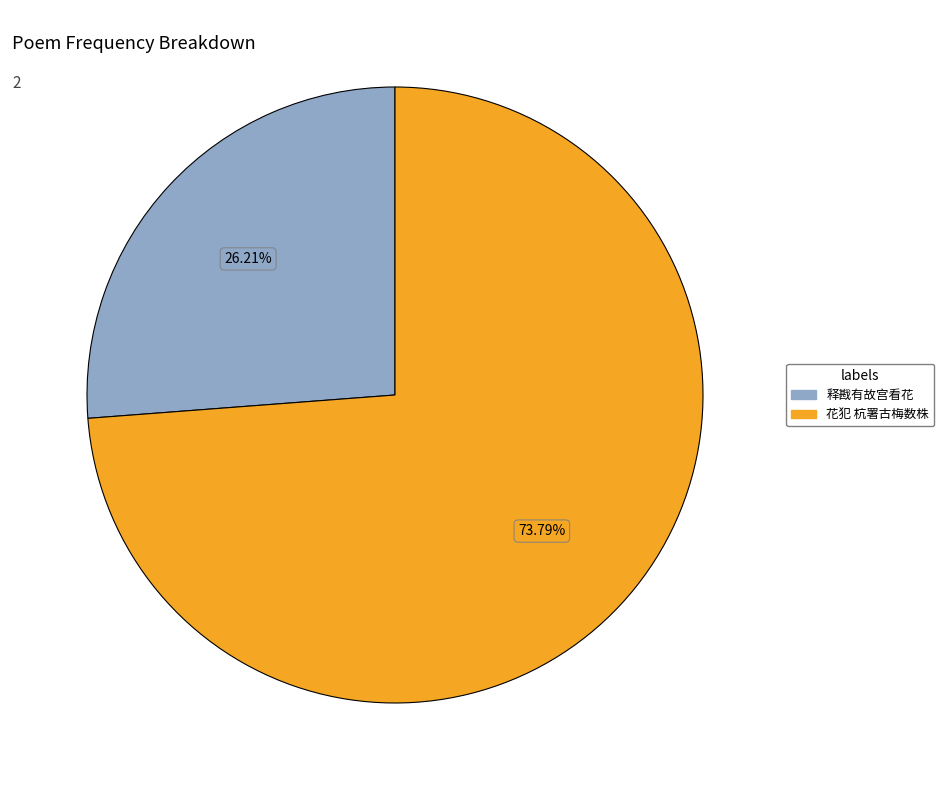

Count the number of slices in the pie.

2